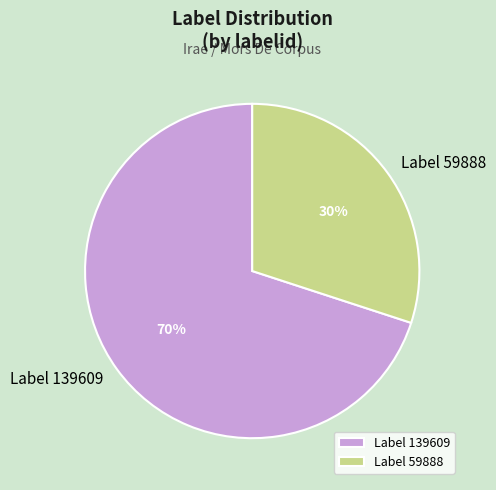

How many segments does this pie chart have?

2